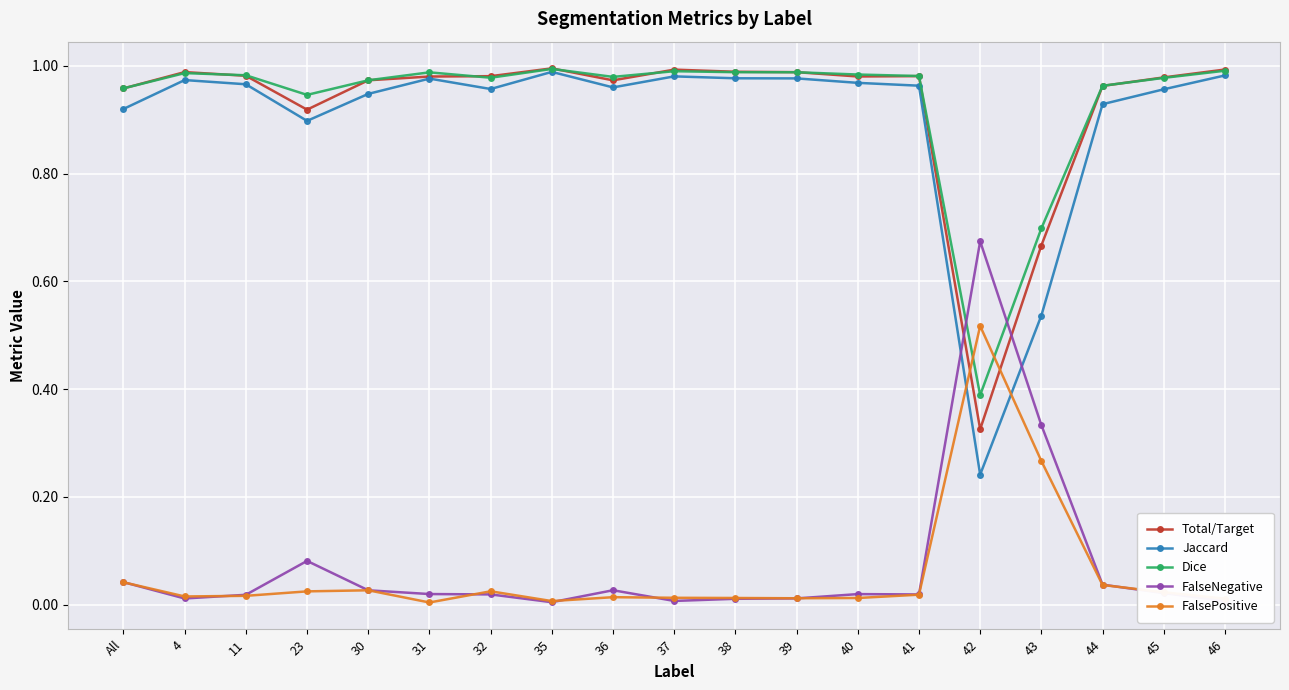

True or false: Jaccard has a value of 1.6 at 45.

False